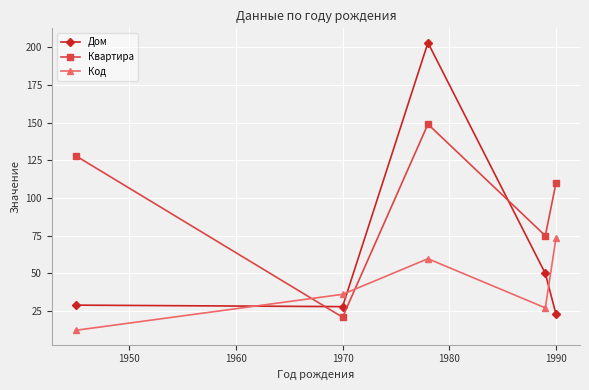

In Квартира, how many points are higher than both neighbors (excluding endpoints)?

1